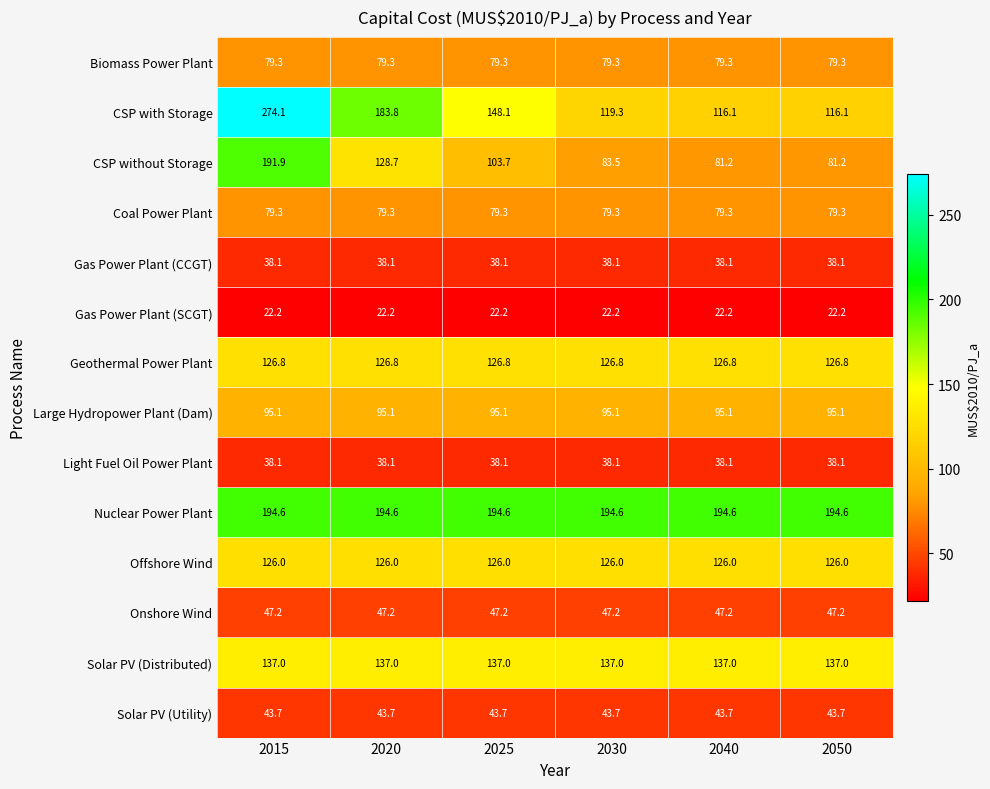

True or false: Nuclear Power Plant has a value of 61.4 at 2020.

False